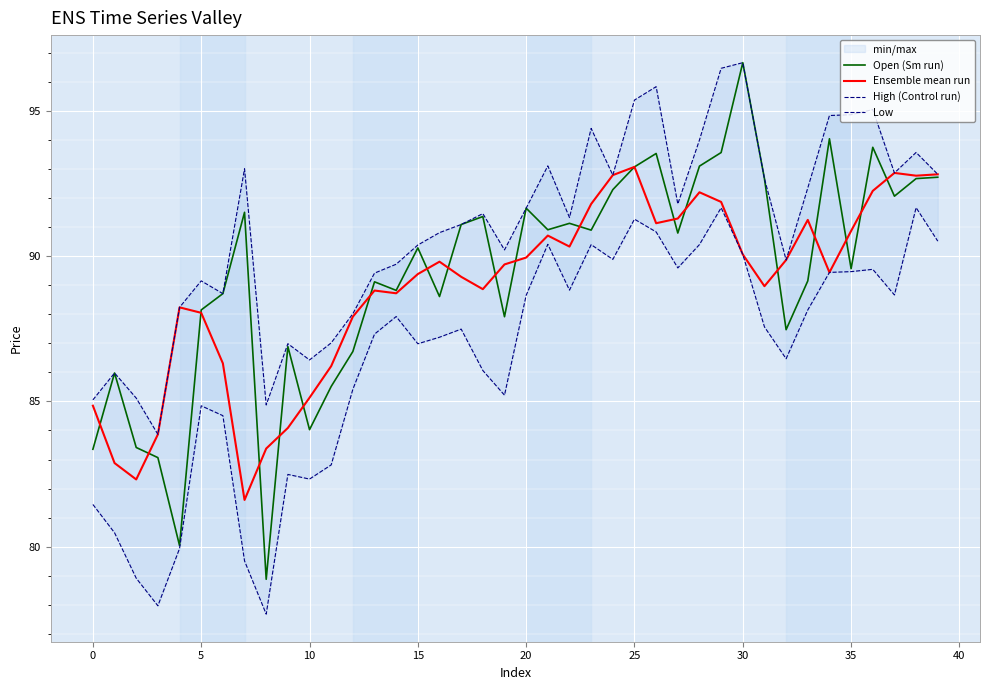

What is the lowest value of the Ensemble mean run series?

81.6